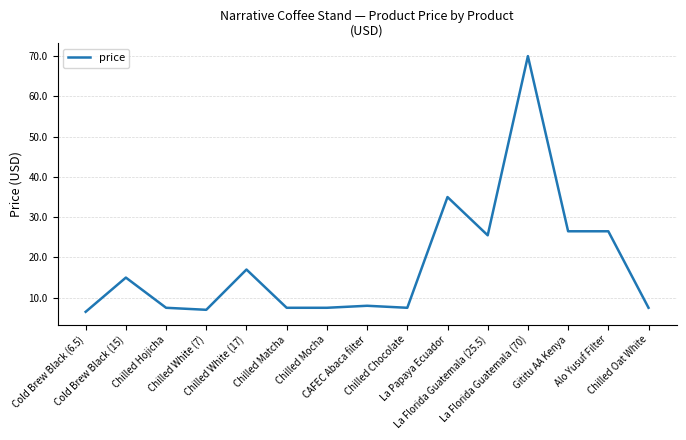

What is the minimum value shown in the chart?

6.5